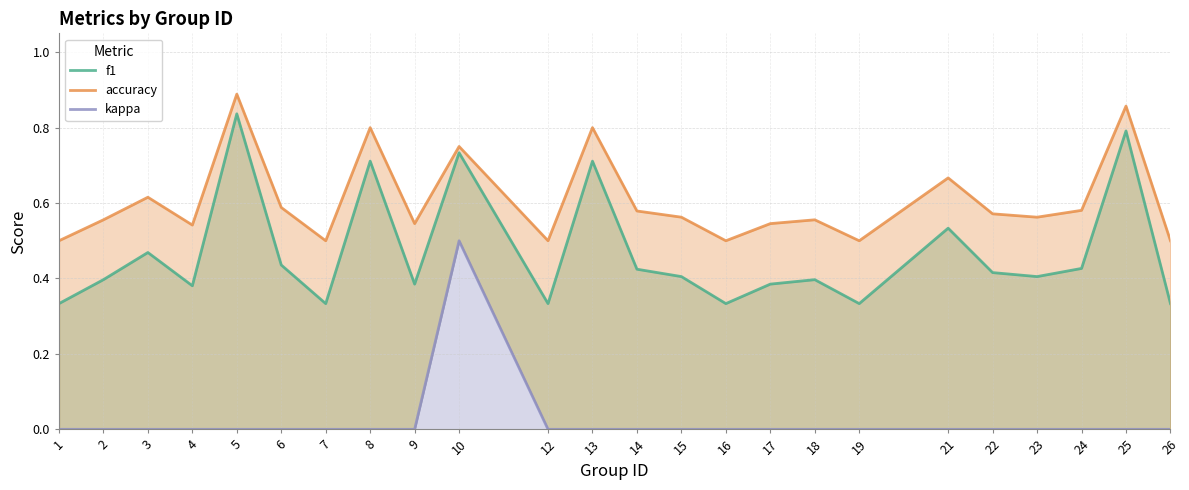

Which series has the largest total across all categories?

accuracy